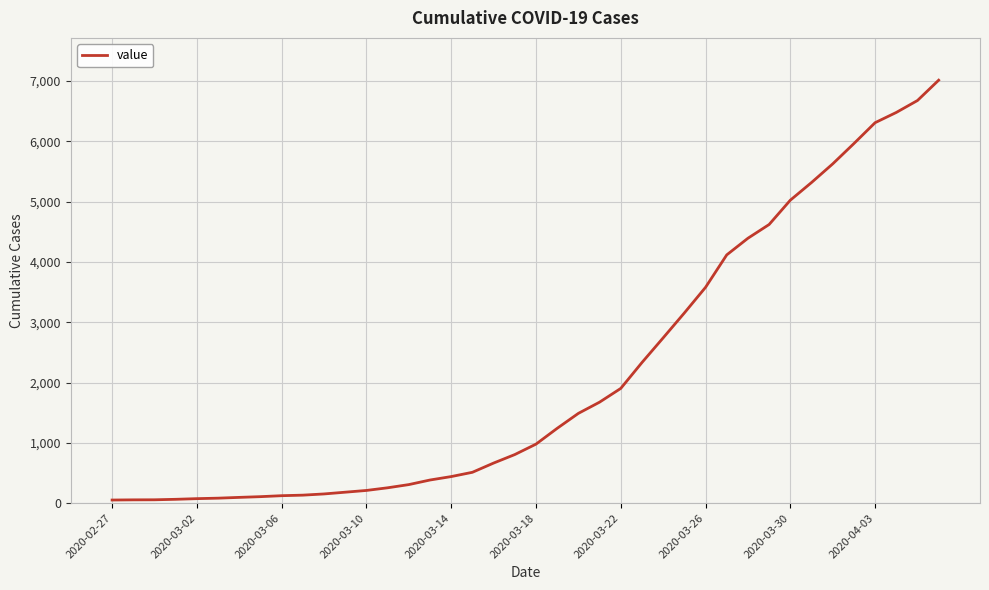

What is the maximum value shown in the chart?

7014